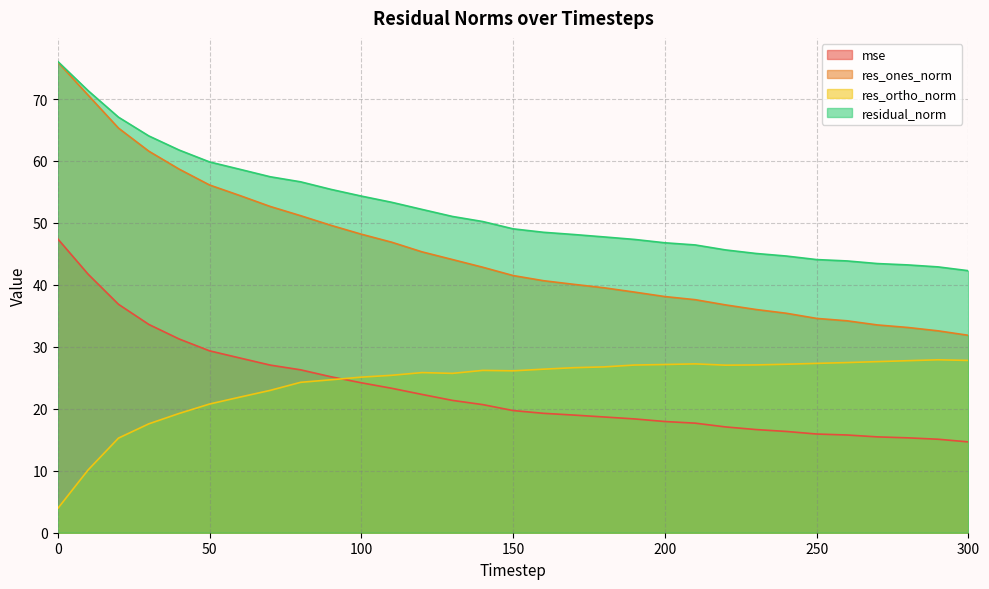

At which label is res_ones_norm closest to 53?

70